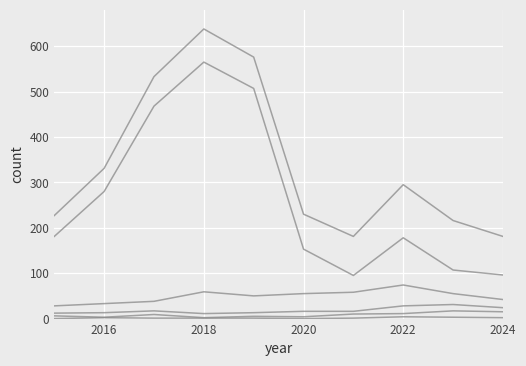

True or false: Robbery has a value of 15 at 2014.

False